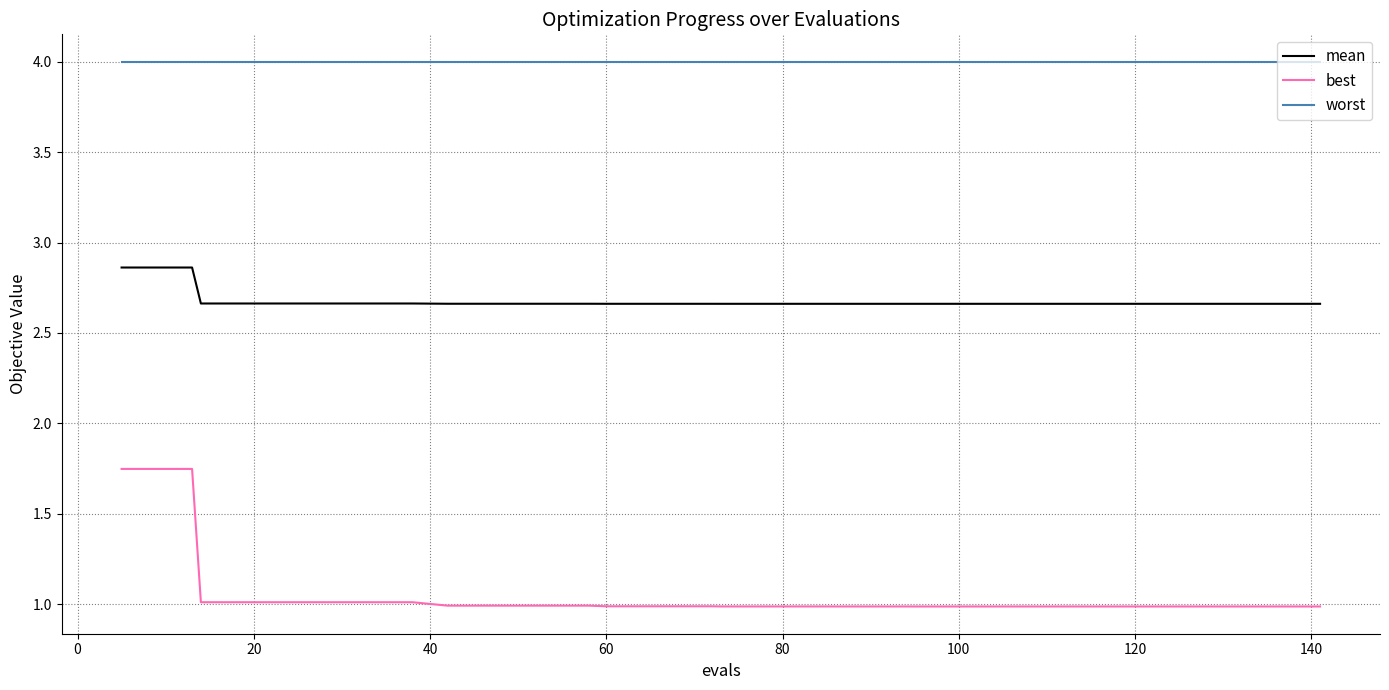

How many series are shown in this chart?

3